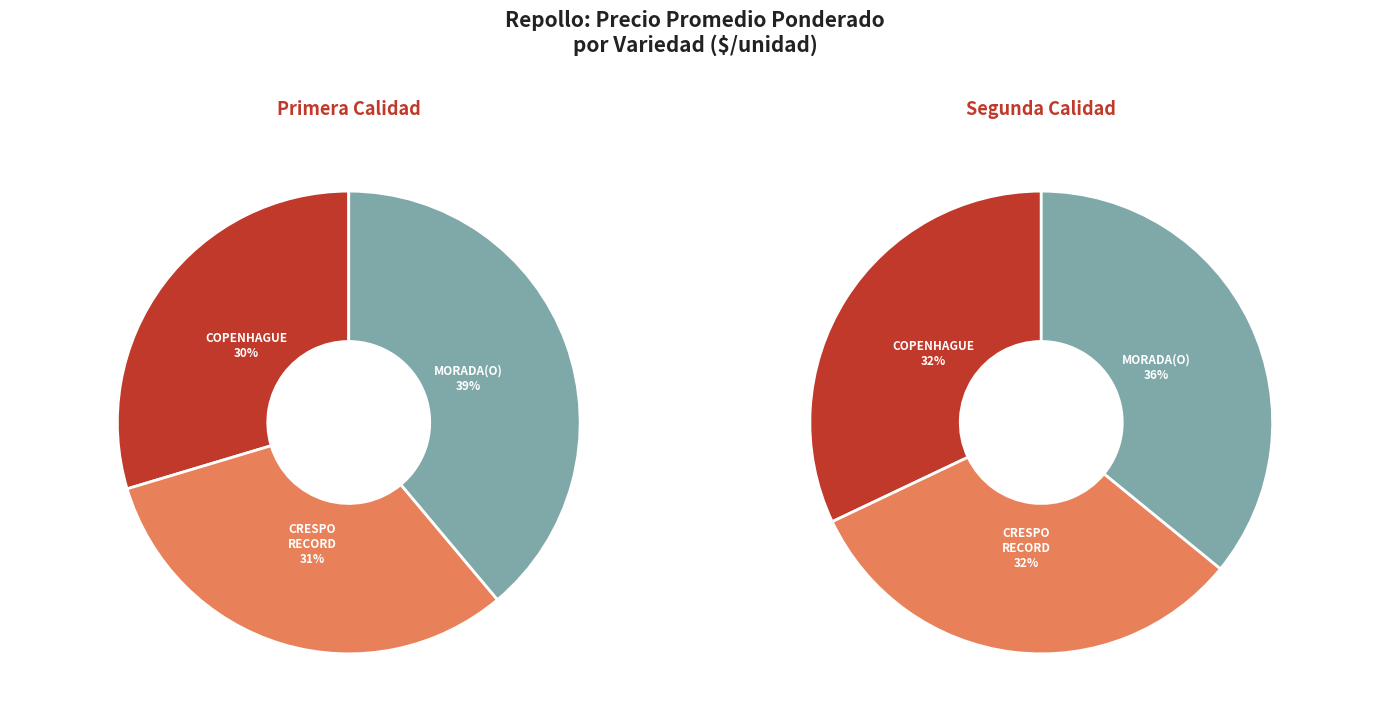

What percentage is NOT represented by Morada(o)?

61.1%